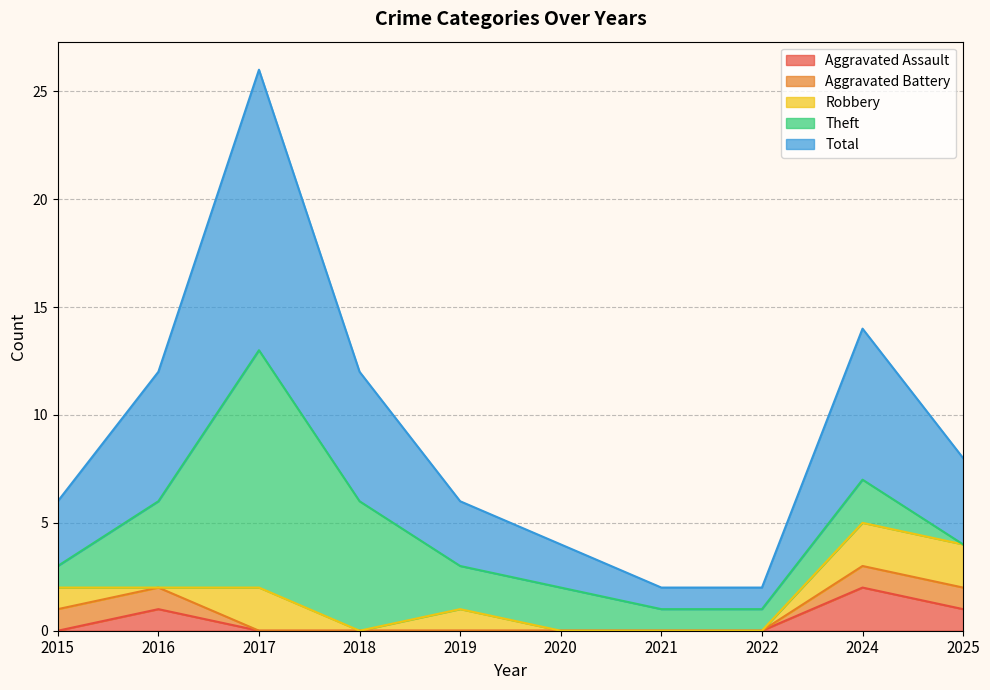

Reading left to right, transcribe all the data shown in this chart.

Aggravated Assault: 0	1	0	0	0	0	0	0	2	1
Aggravated Battery: 1	1	0	0	0	0	0	0	1	1
Robbery: 1	0	2	0	1	0	0	0	2	2
Theft: 1	4	11	6	2	2	1	1	2	0
Total: 3	6	13	6	3	2	1	1	7	4